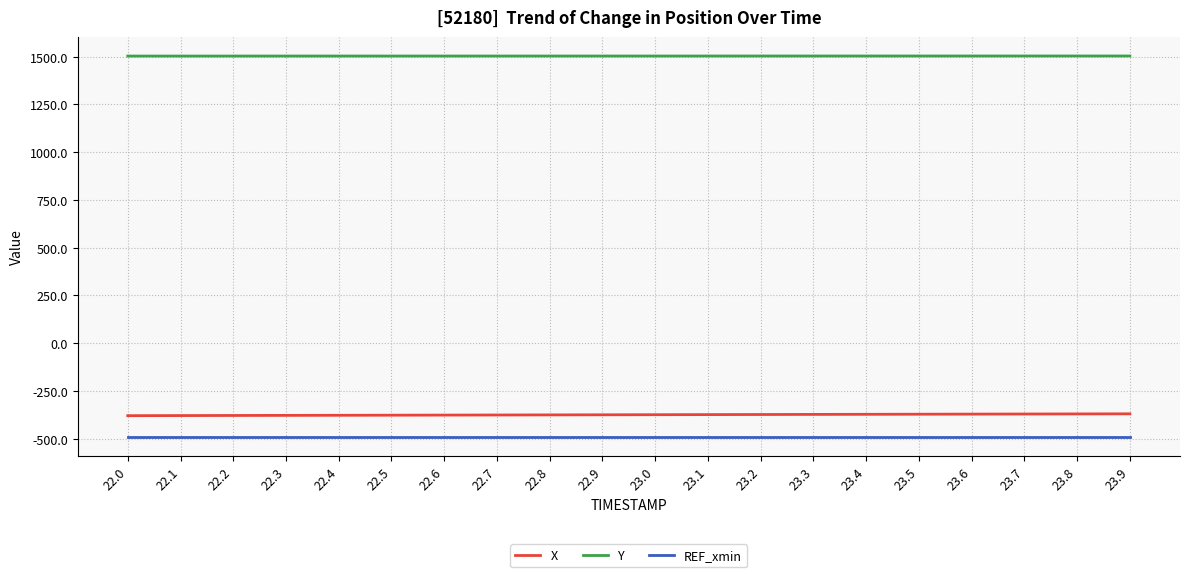

What is the difference between the highest and lowest values at 22.5?

1993.1